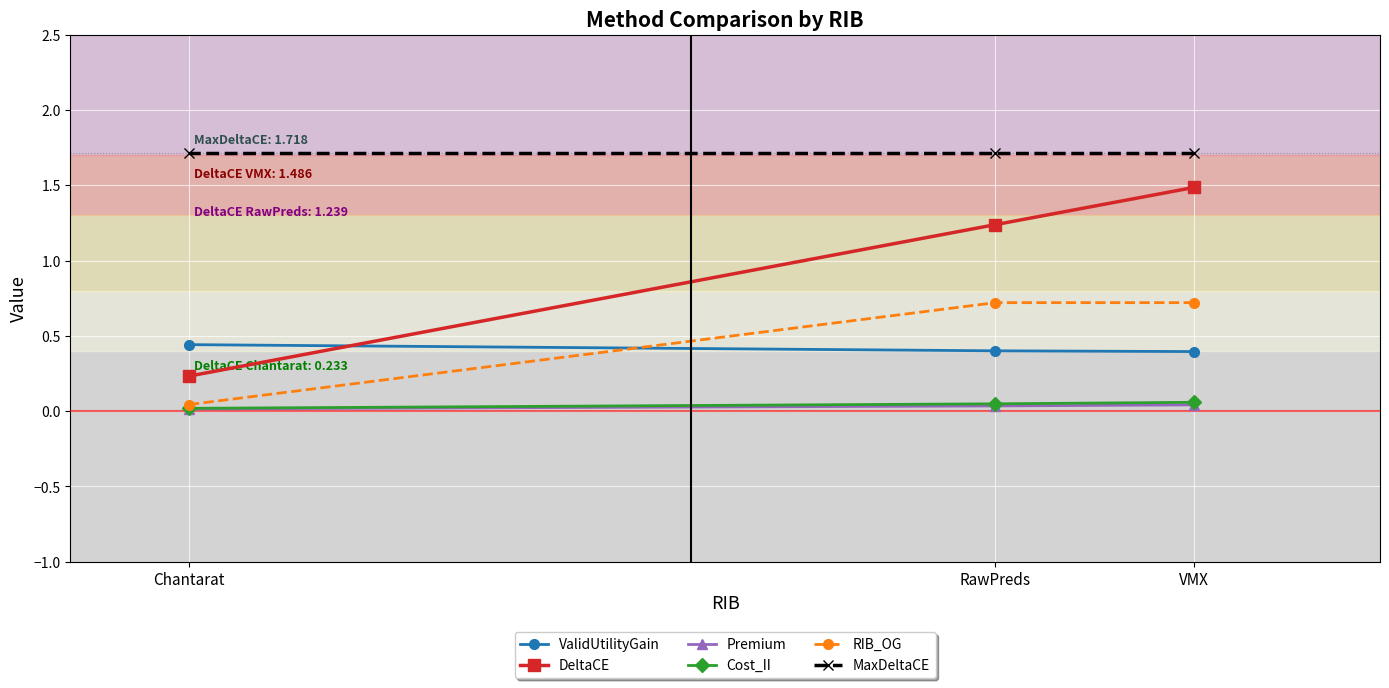

What is the total value across all series at RawPreds?

4.2